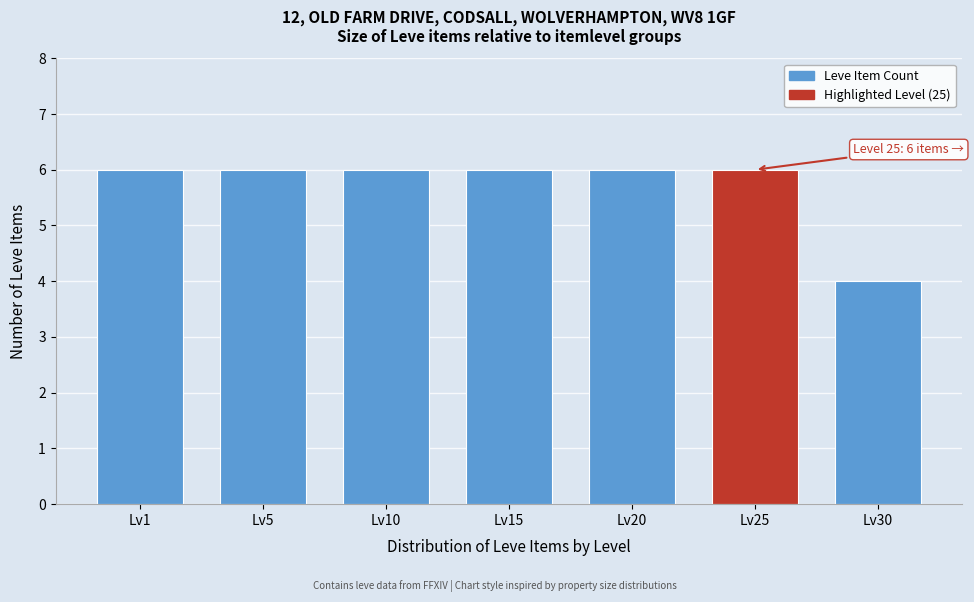

Reading left to right, what are all the values shown in this chart?

6	6	6	6	6	6	4